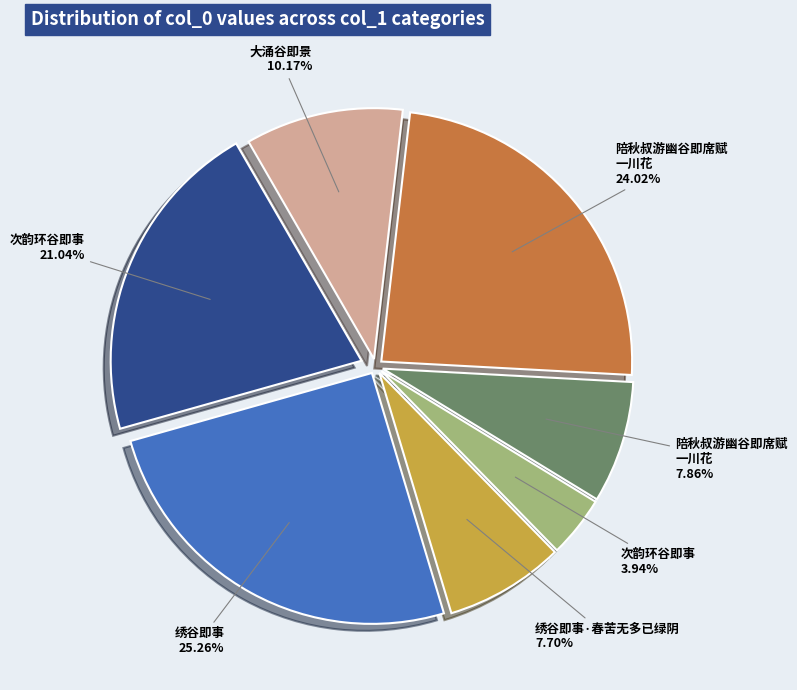

How many slices are in this pie chart?

7